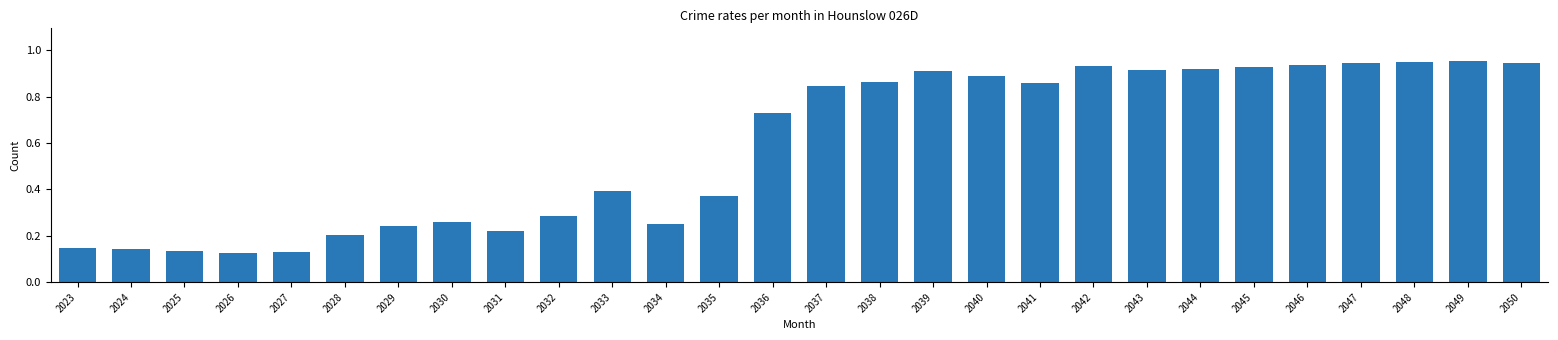

Which has a higher value, 2037 or 2039?

2039